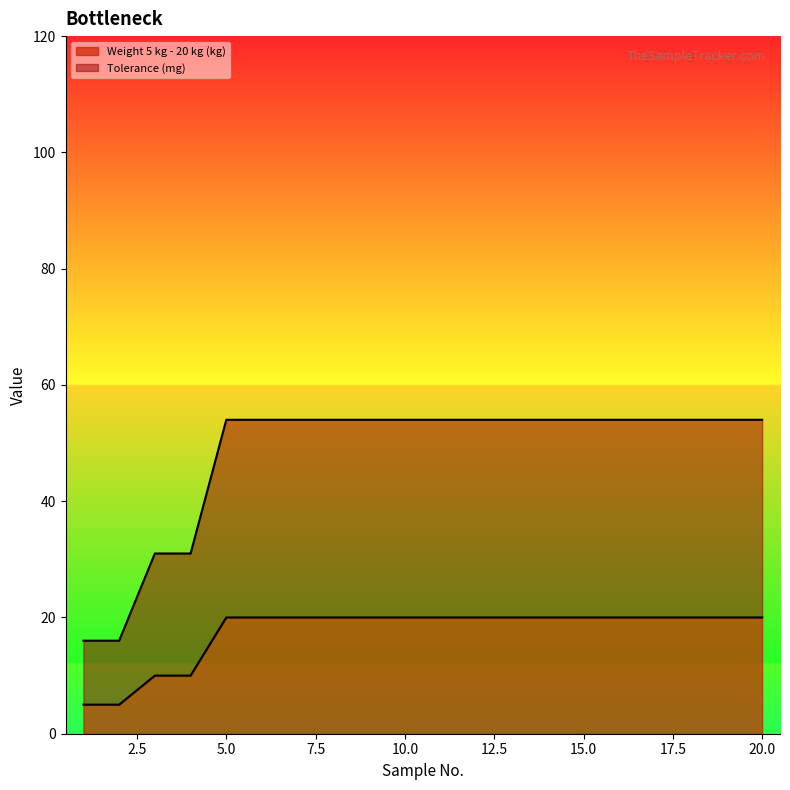

What is the difference between the second highest and second lowest values in the Weight 5 kg - 20 kg (kg) series?

15